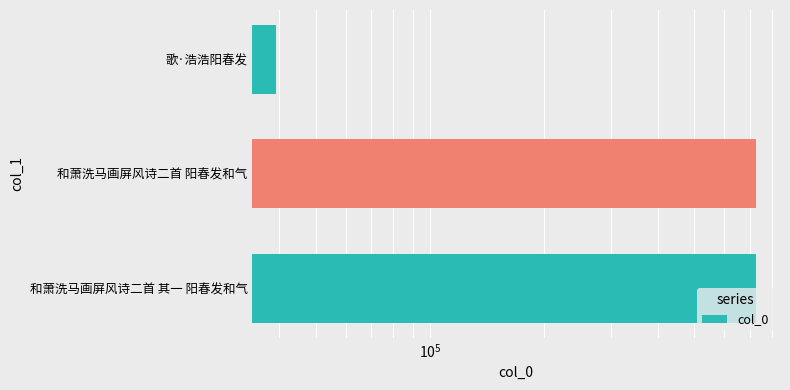

True or false: the data shows 727257 at 和萧洗马画屏风诗二首 阳春发和气.

True